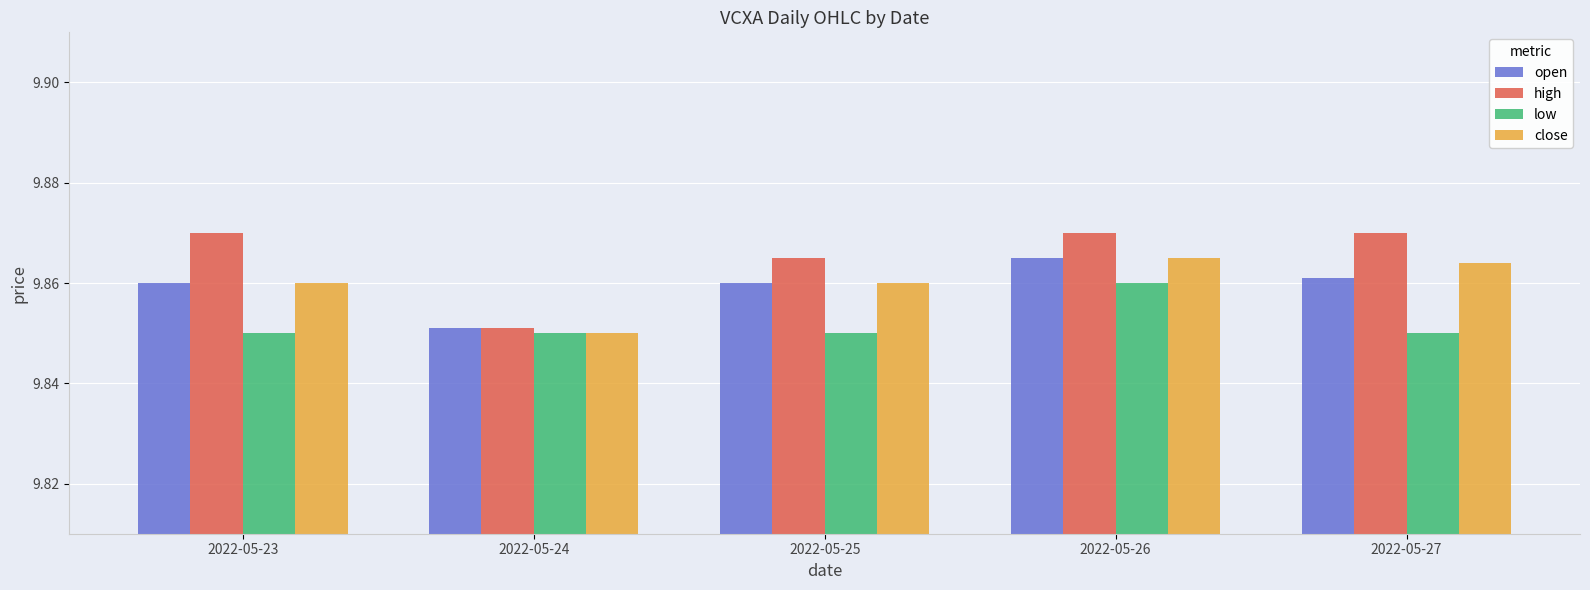

What is the sum of the high values at 2022-05-23 and 2022-05-25?

19.7